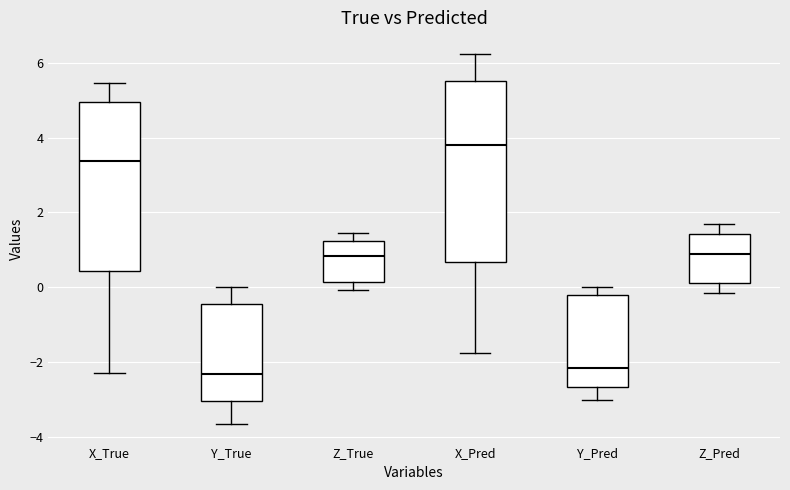

Which box has the highest median line?

X_Pred